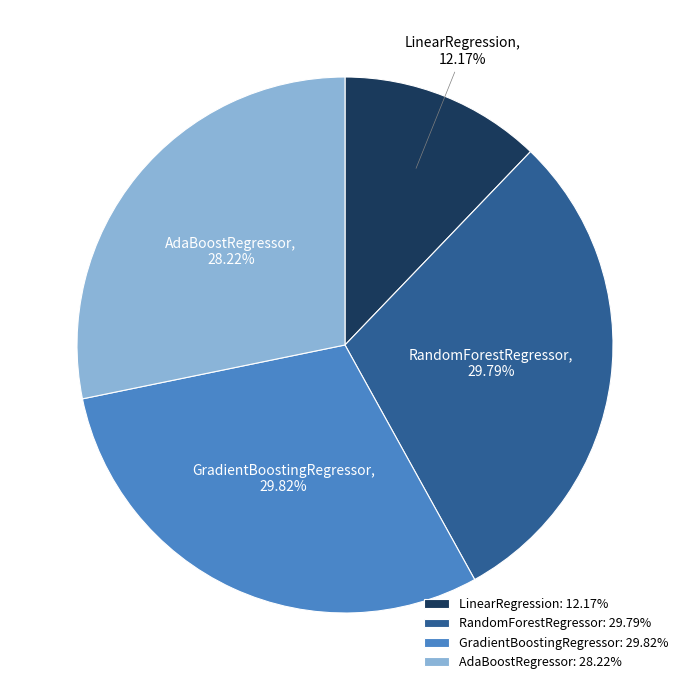

Between AdaBoostRegressor and GradientBoostingRegressor, which is larger?

GradientBoostingRegressor